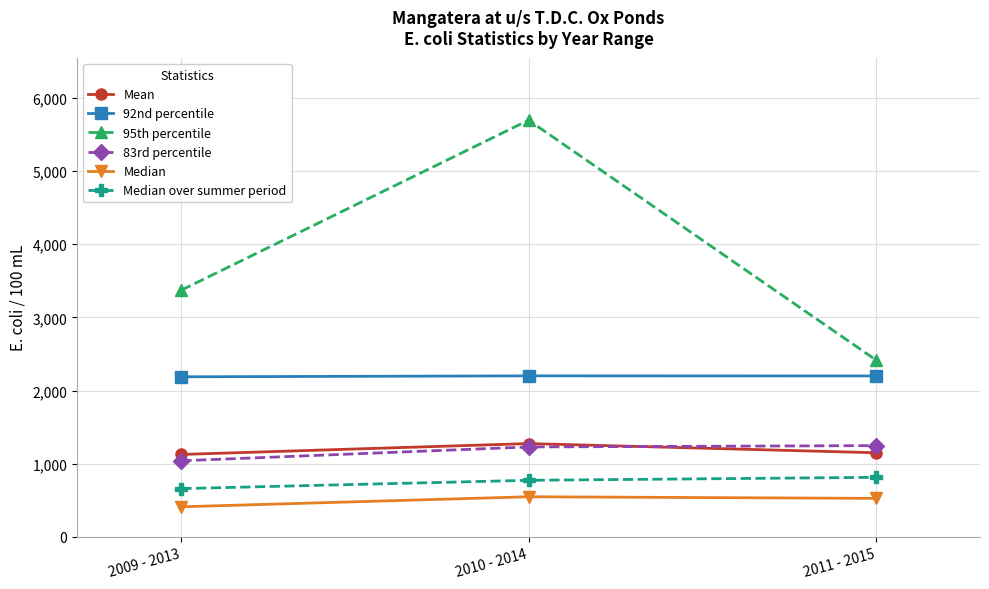

Count the number of data series in this chart.

6